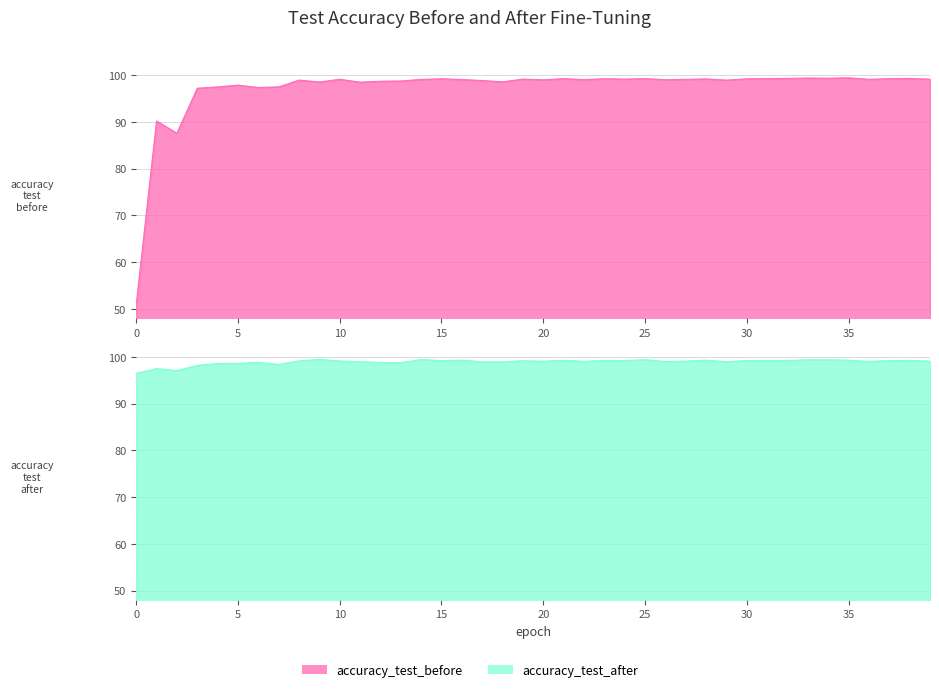

How many values in the accuracy_test_after series exceed 99?

27